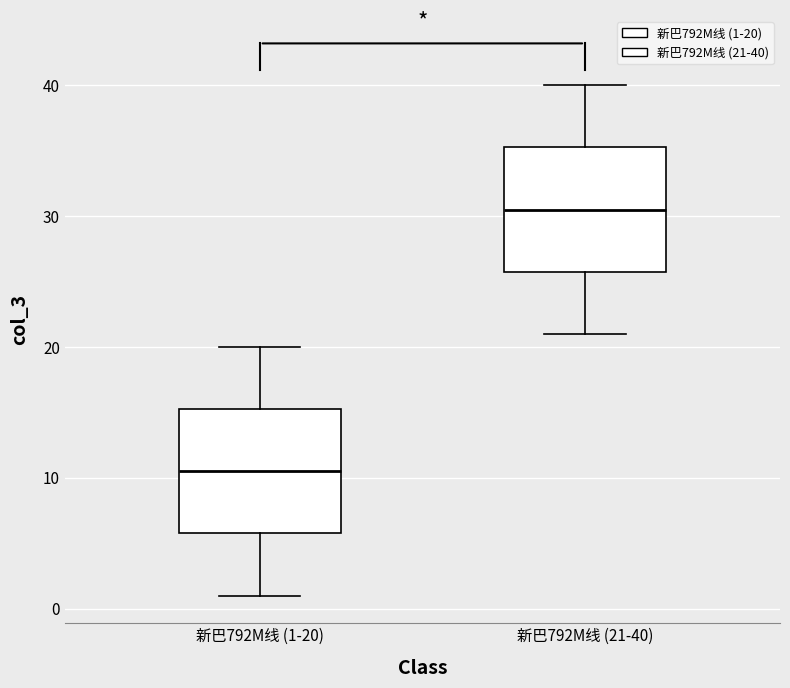

Reading left to right, transcribe this box plot: for each box, give where its median line is, the range the box spans, and where its two whiskers end, as read against the y-axis. The values are not printed on the chart, so give them approximately, as read against the axis.

新巴792M线 (1-20): median 11, box 6 to 15, whiskers 1 to 20
新巴792M线 (21-40): median 31, box 26 to 35, whiskers 21 to 40